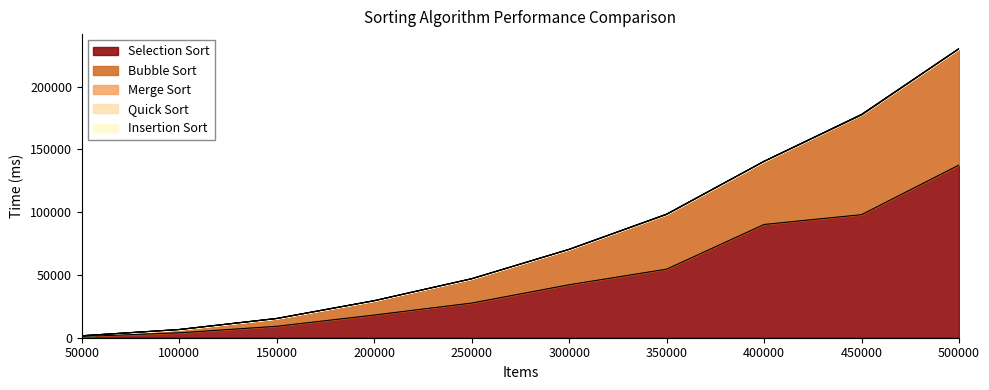

Reading left to right, extract all data points from this chart.

Quick Sort: 16	11	16	25	34	40	105	56	192	73
Merge Sort: 31	25	37	41	42	77	201	119	296	129
Insertion Sort: 7	6	4	3	6	7	9	9	13	12
Bubble Sort: 528	2609	6188	11391	19313	28100	43502	50151	79314	92509
Selection Sort: 1012	3911	9114	18056	27615	42186	54604	90175	97994	137507